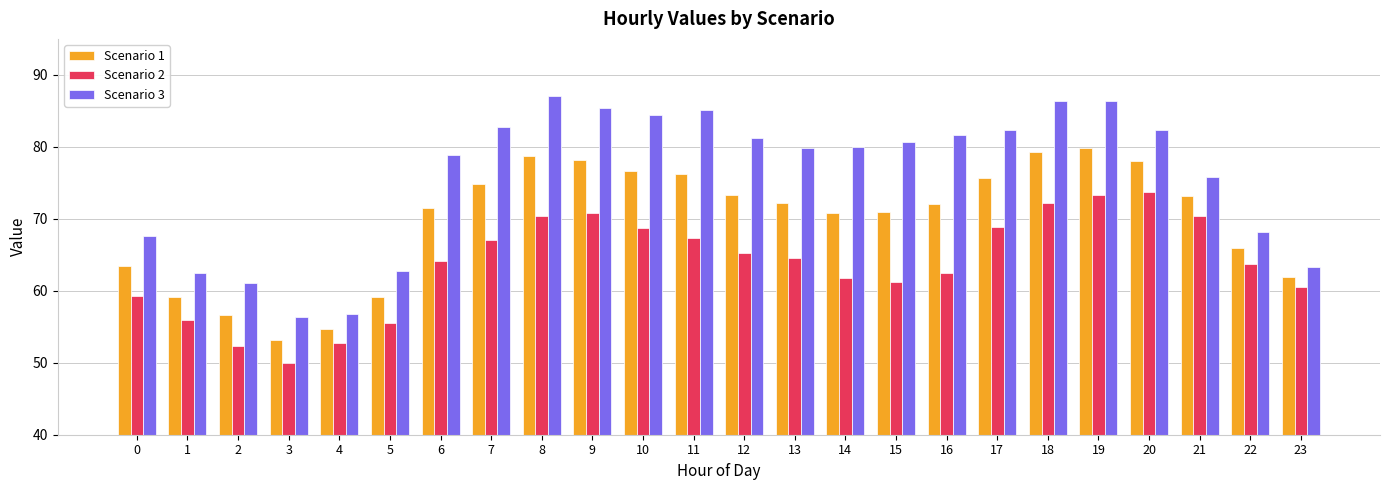

At 22, list the series in order from largest to smallest.

Scenario 3, Scenario 1, Scenario 2